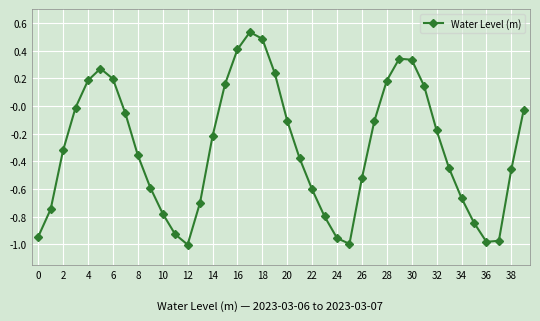

How many points are lower than both their immediate neighbors (excluding endpoints)?

3